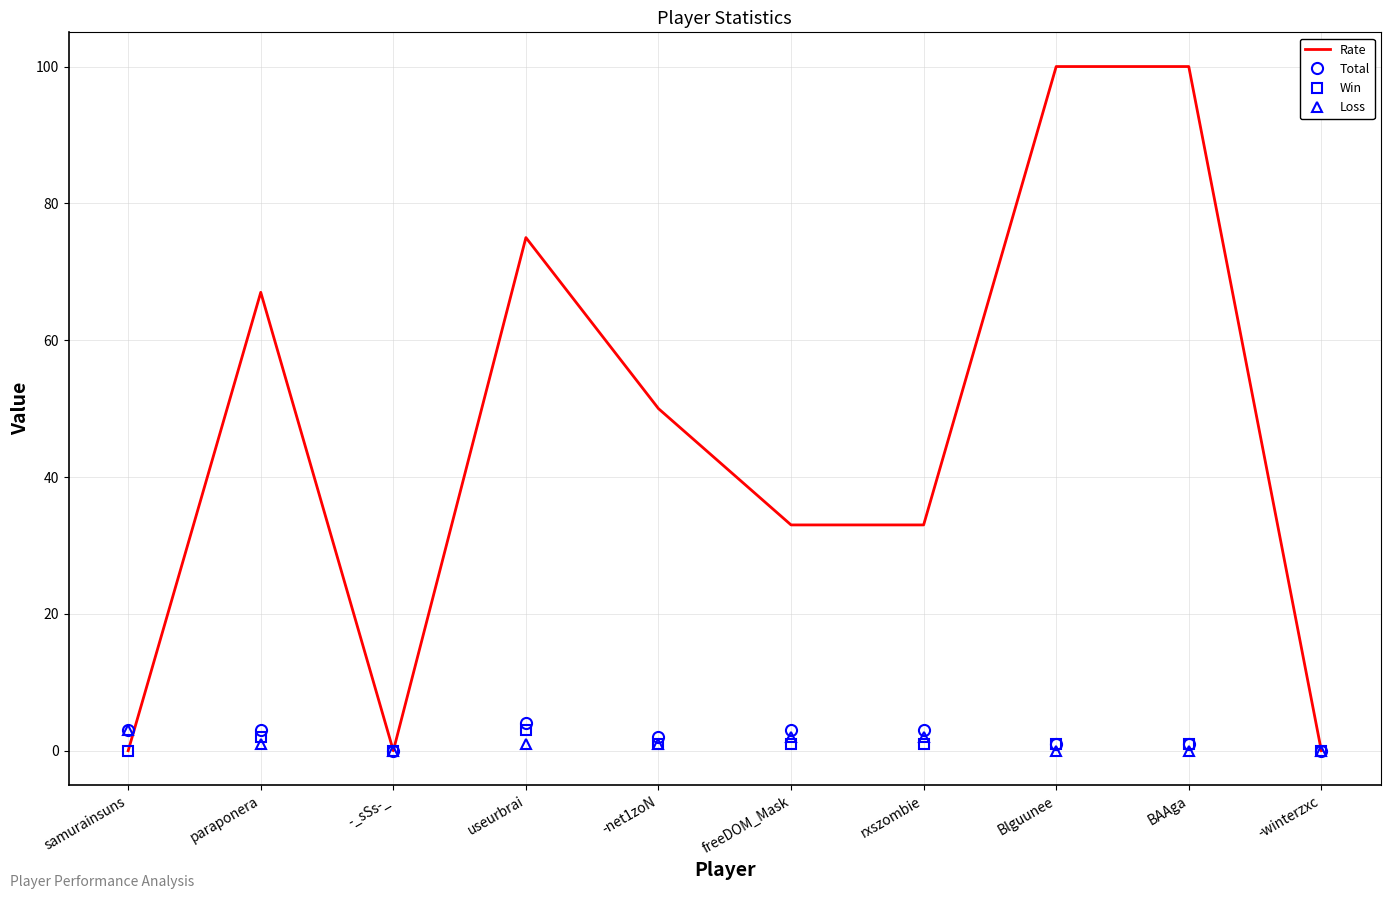

What is the difference between the highest and lowest values at Blguunee?

100